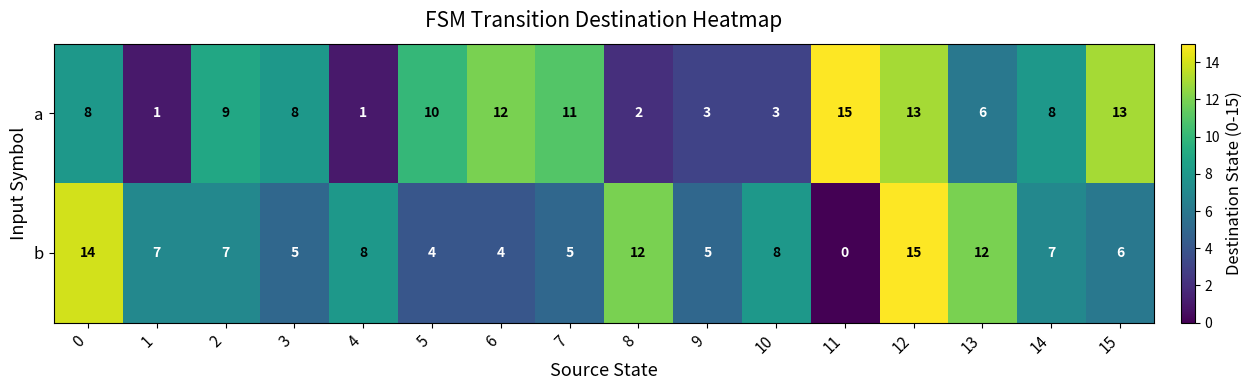

At which category is the sum across all series the highest?

12